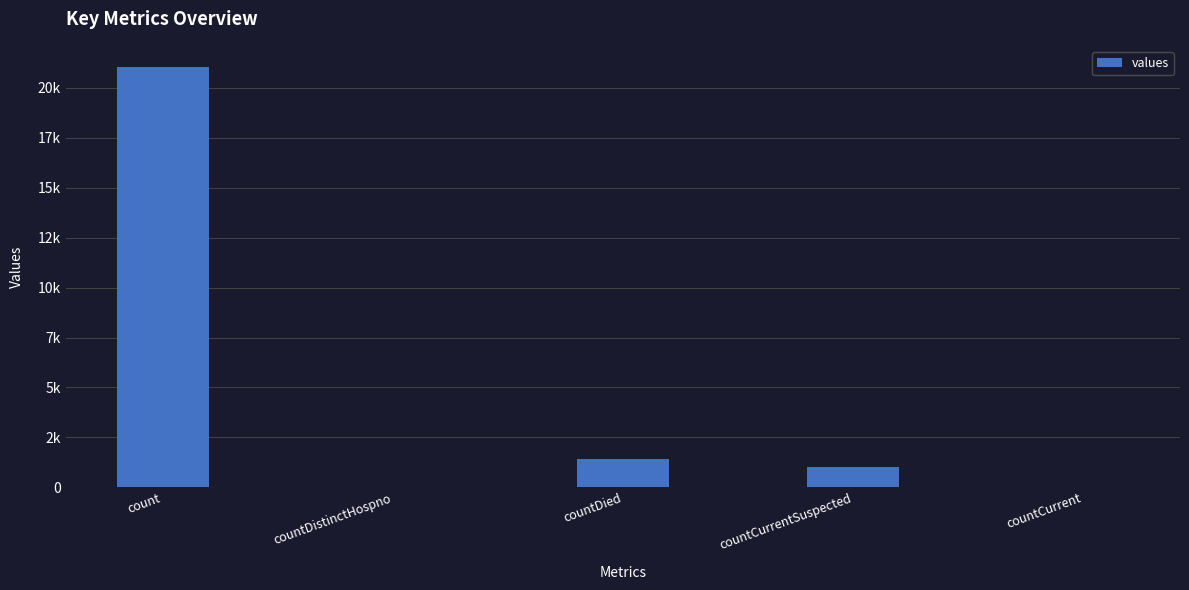

What is the label of the 2nd bar from the left?

countDistinctHospno